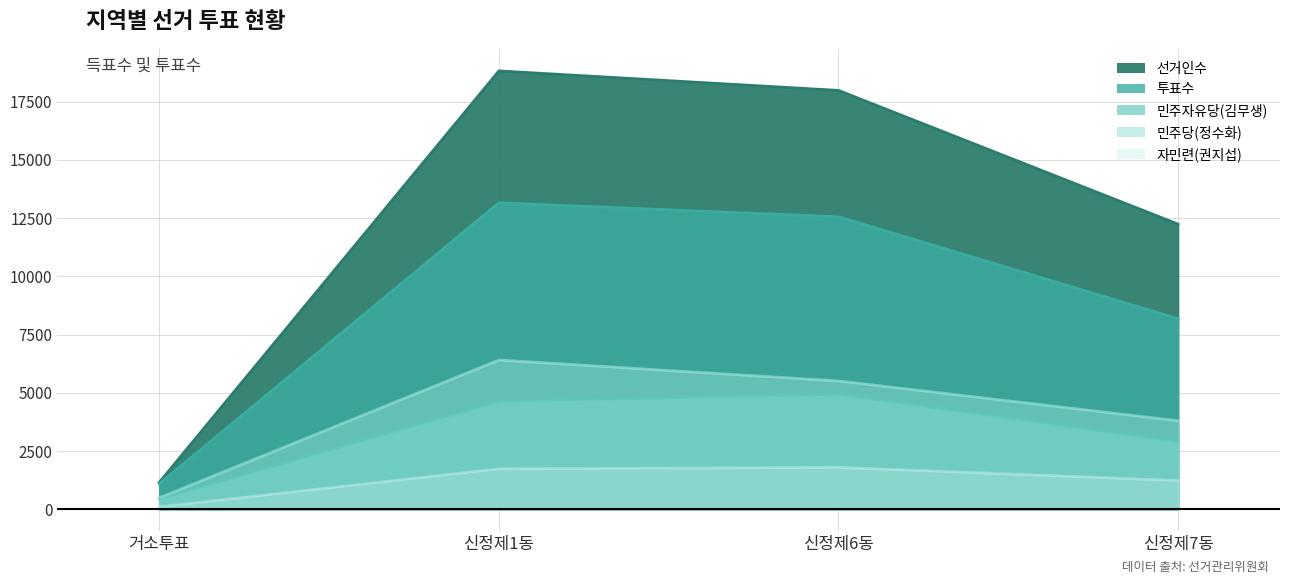

How many series are shown in this chart?

5